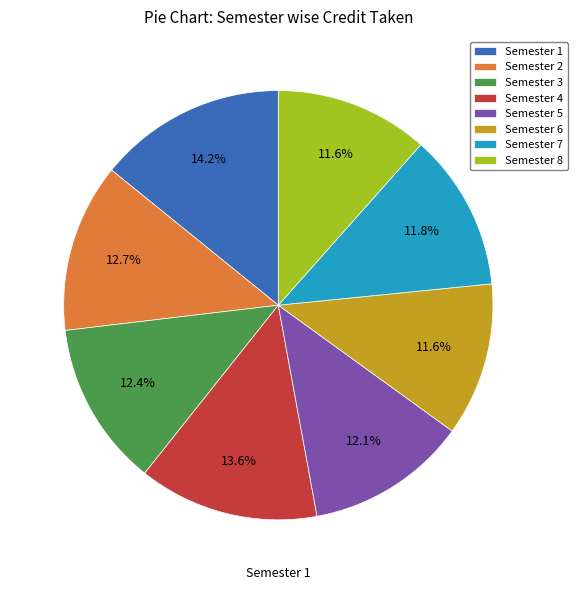

Which category has the biggest portion of the pie?

Semester 1